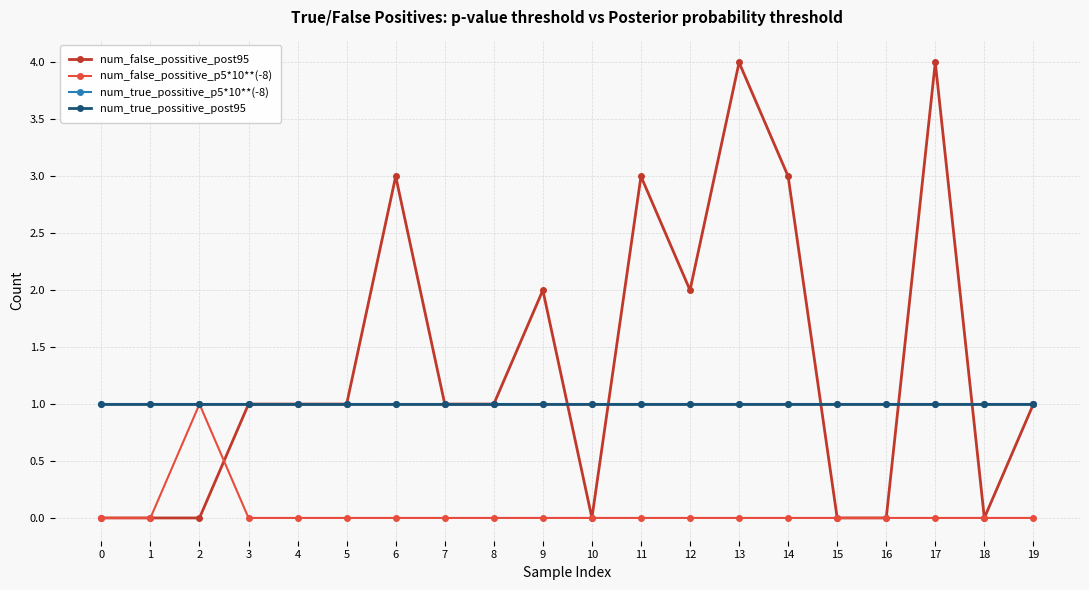

Does the chart have visible grid lines?

Yes